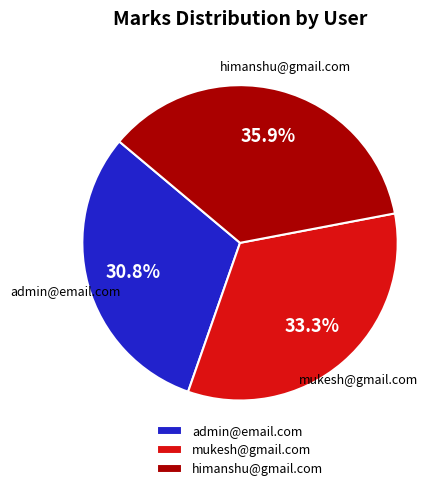

Does mukesh@gmail.com account for over 50% of the chart?

No